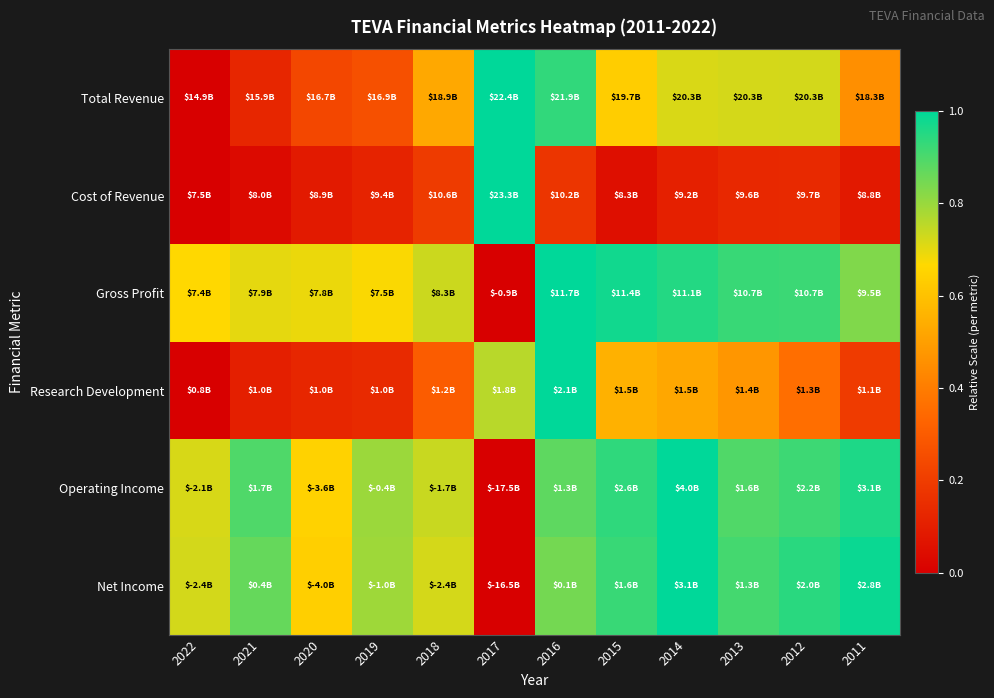

What is the total value across all series at 2013?

4.1